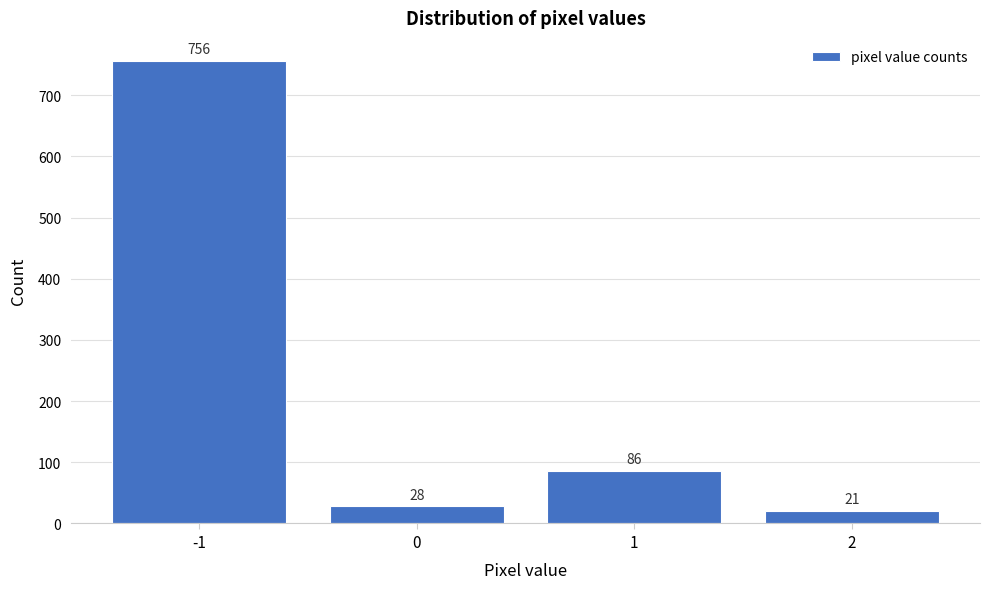

Reading right to left, extract all data points from this chart.

21	86	28	756